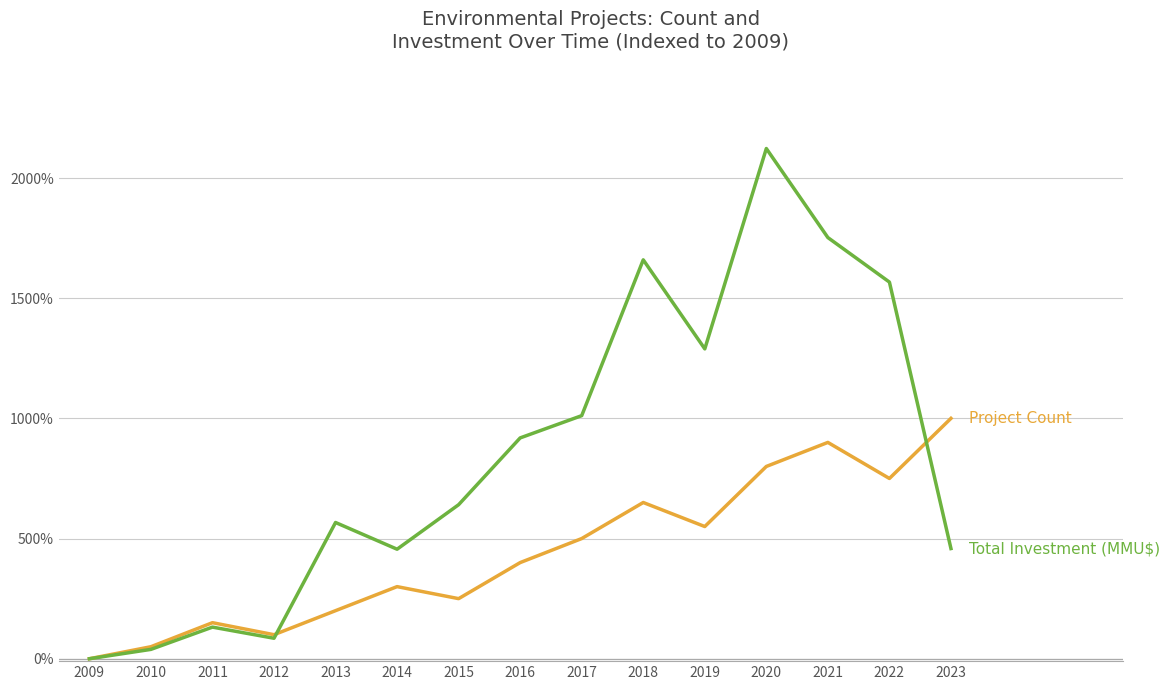

What is the greatest value displayed?

2122.6